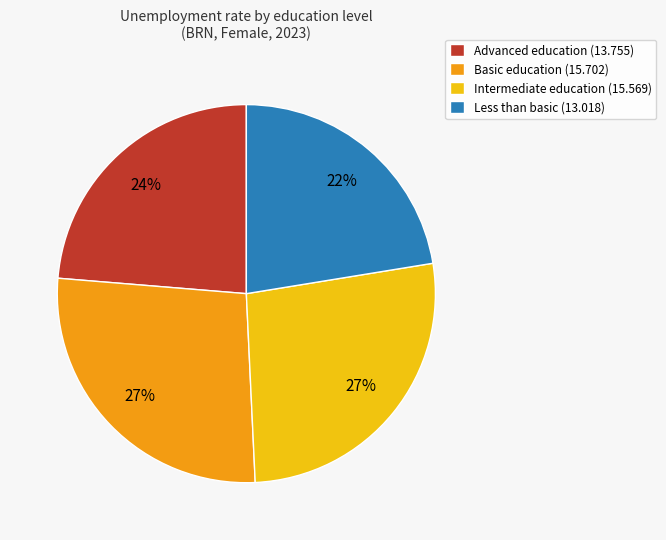

Approximately how many times larger is the value at Intermediate education (15.569) compared to Advanced education (13.755)?

1.1